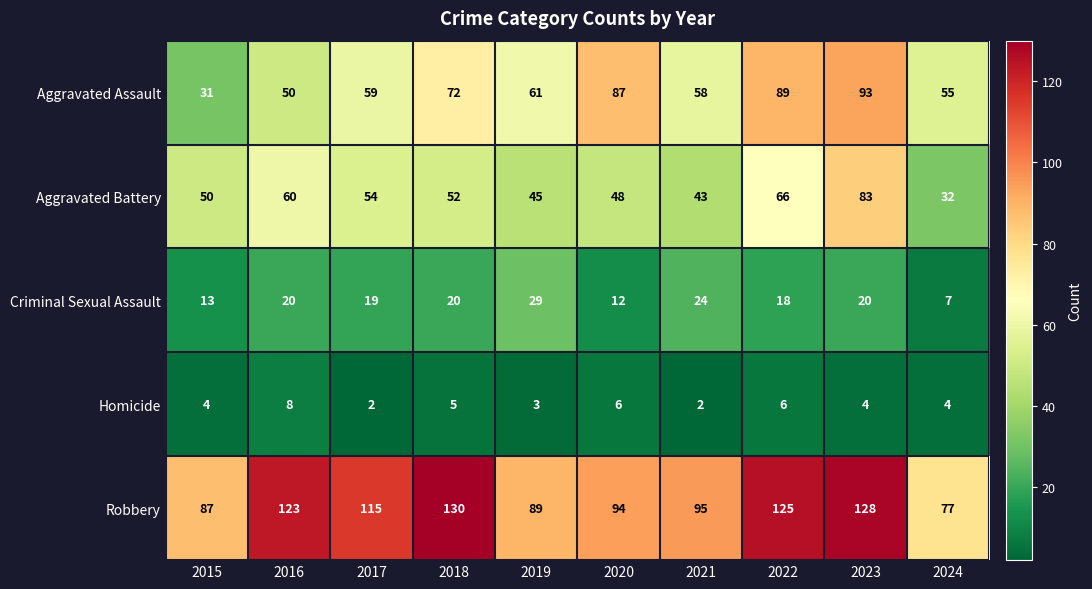

Rank the series at 2024 from lowest to highest value.

Homicide, Criminal Sexual Assault, Aggravated Battery, Aggravated Assault, Robbery